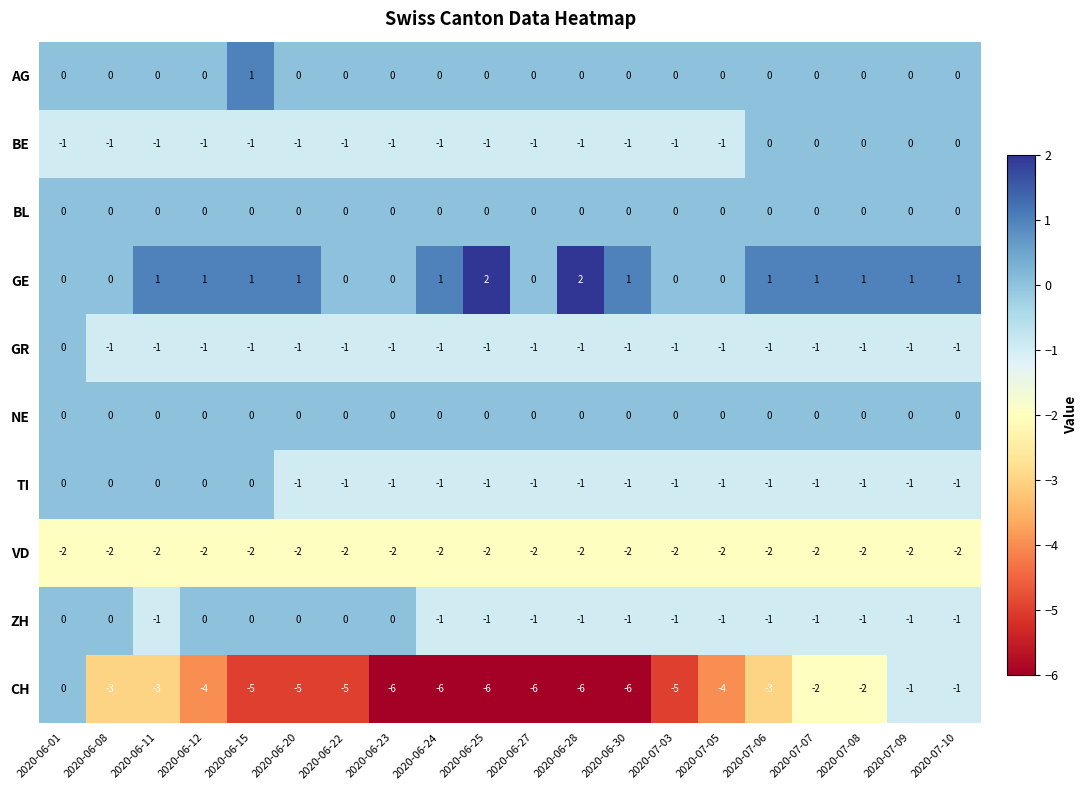

How many categories are shown in the chart?

20